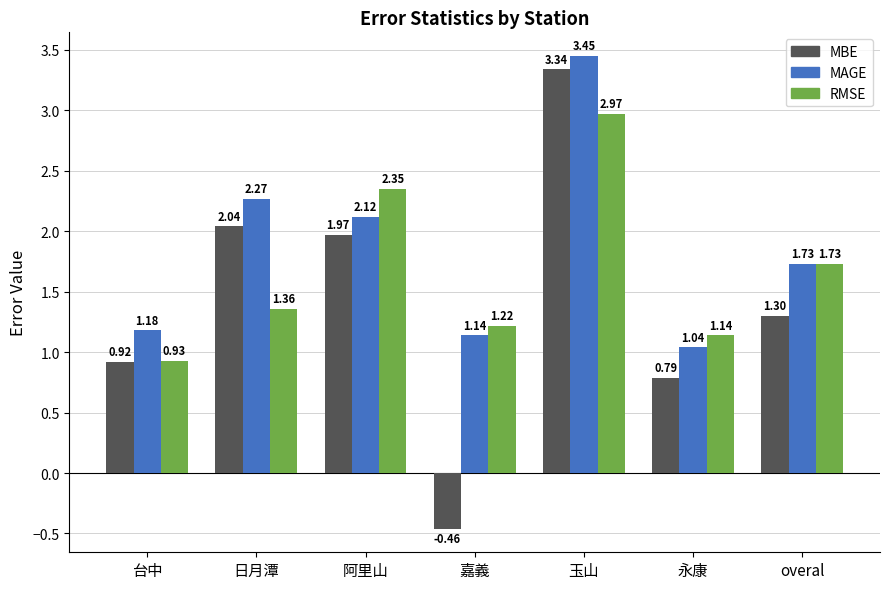

What position from the left is overal?

7